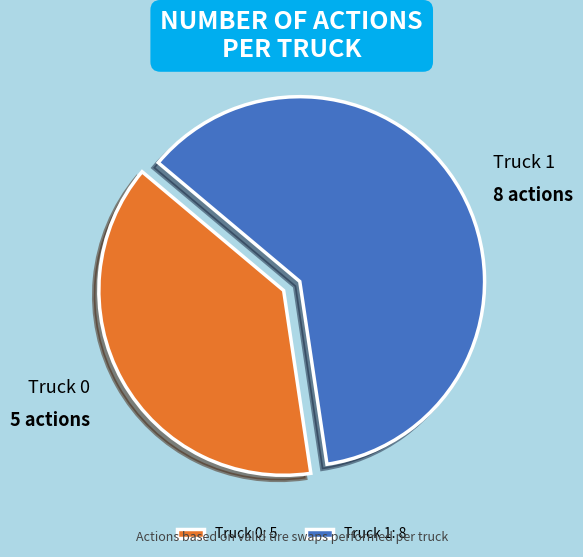

True or false: Truck 1 accounts for 62% of the total.

True